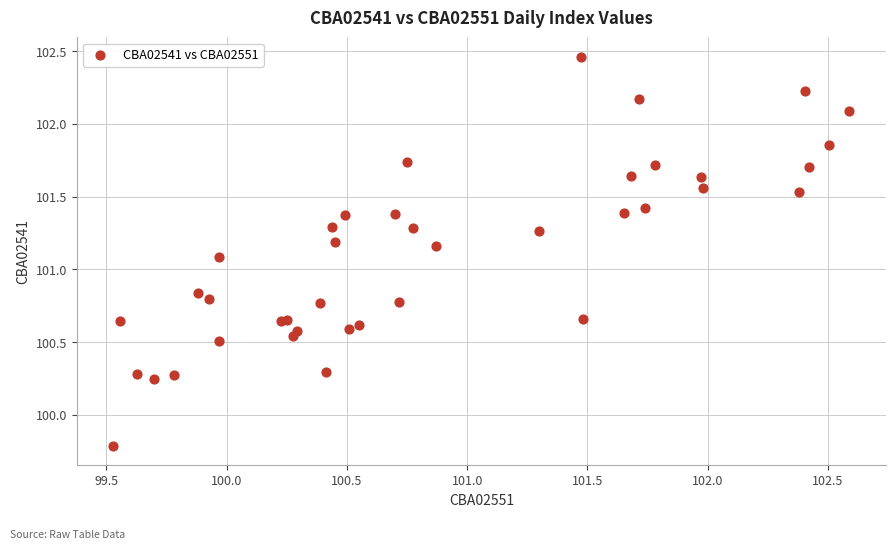

What Y value in the scatter plot is closest to 101?

101.1